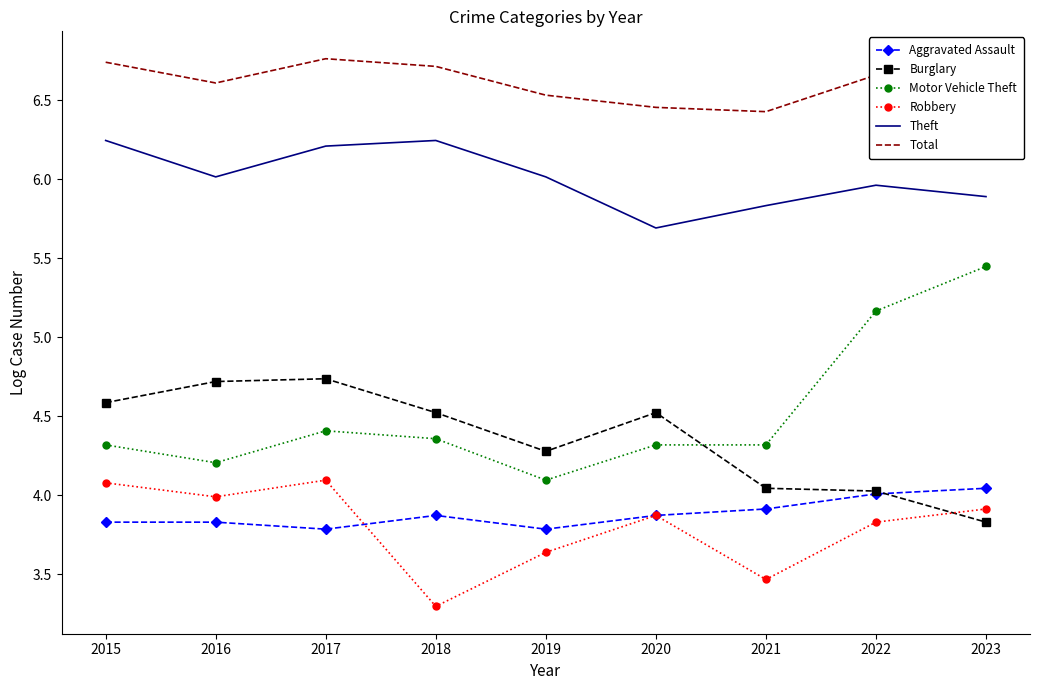

At which label is Theft closest to 5?

2020